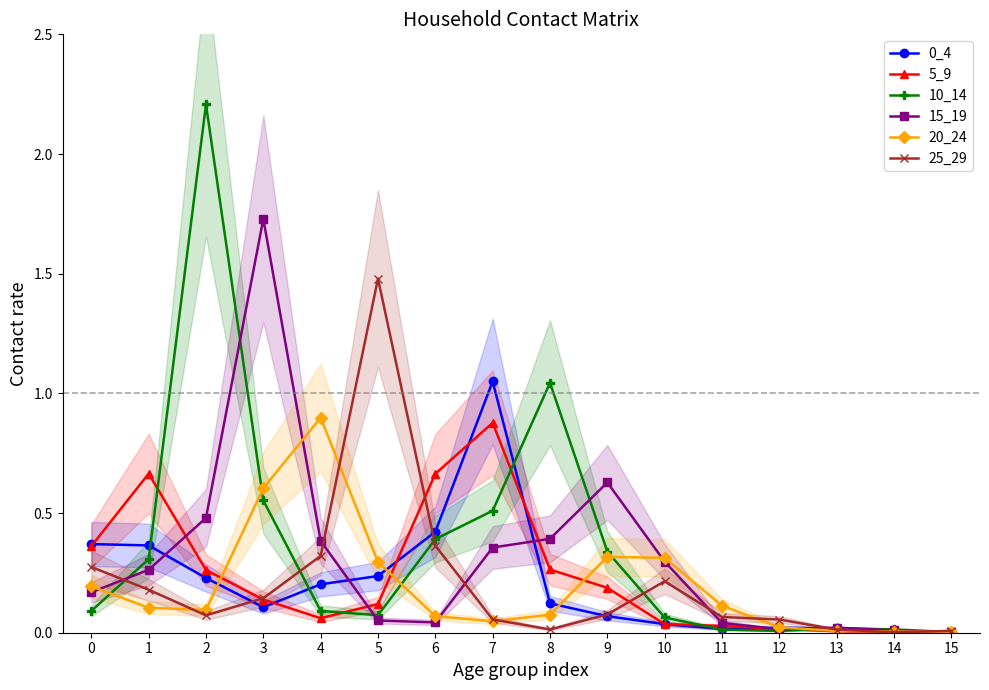

Is it true that 25_29 equals 0.2 at 1?

True